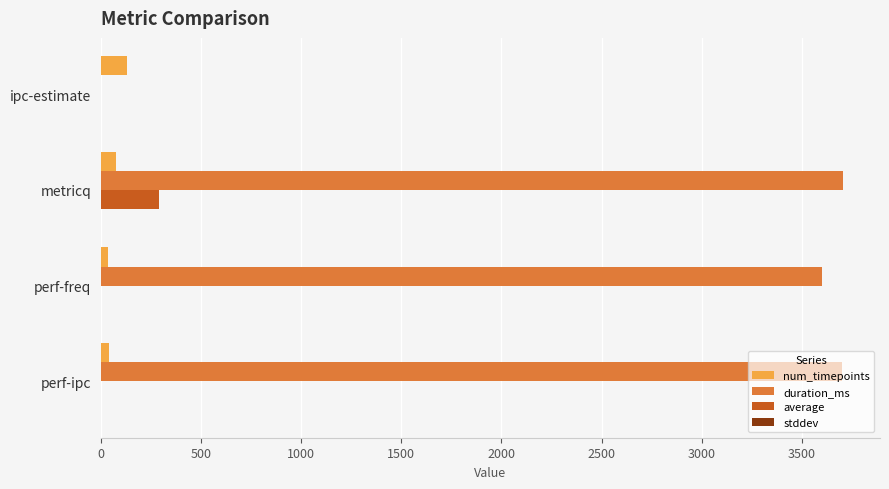

Which series has the largest total across all categories?

duration_ms